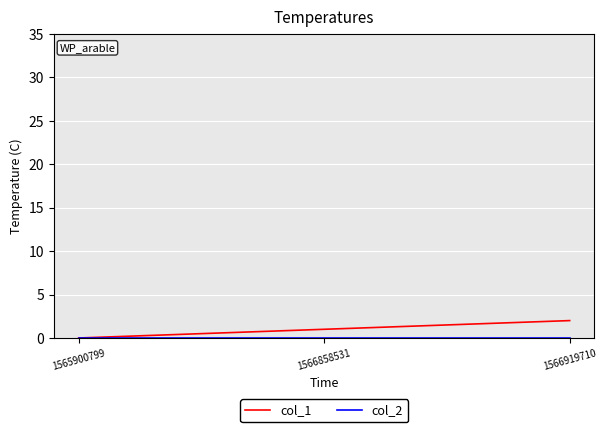

Is it true that col_1 equals 1 at 1566858531?

True